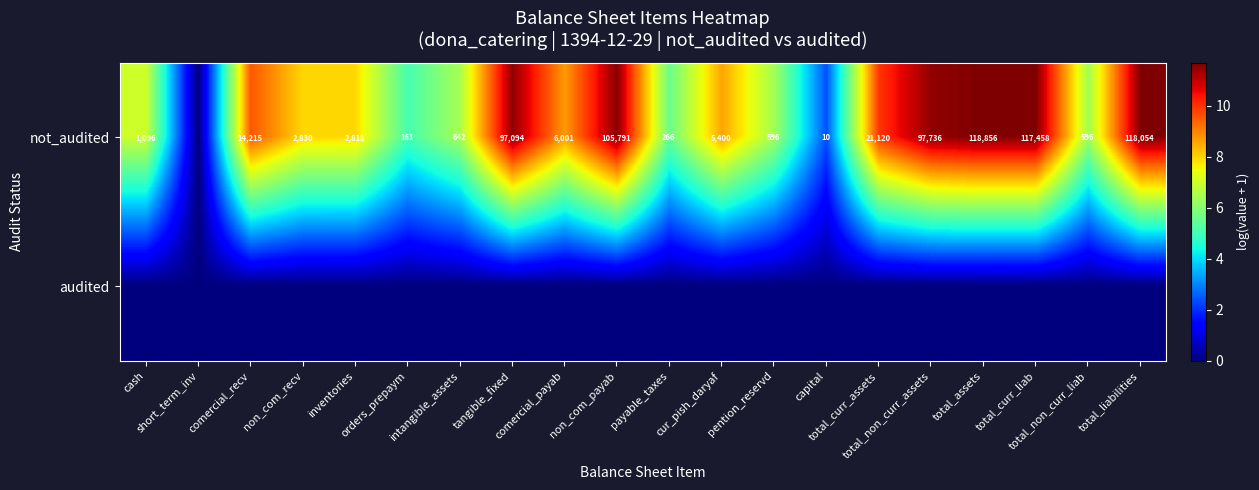

At which category is the sum across all series the highest?

total_assets